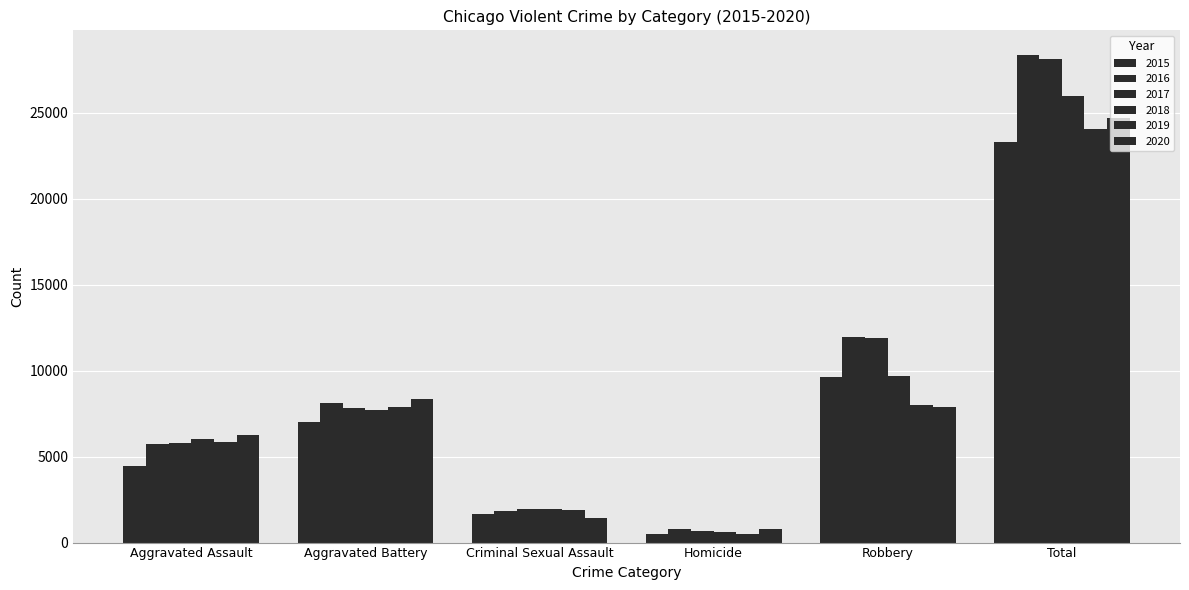

How many data points in 2017 are less than 7845?

3